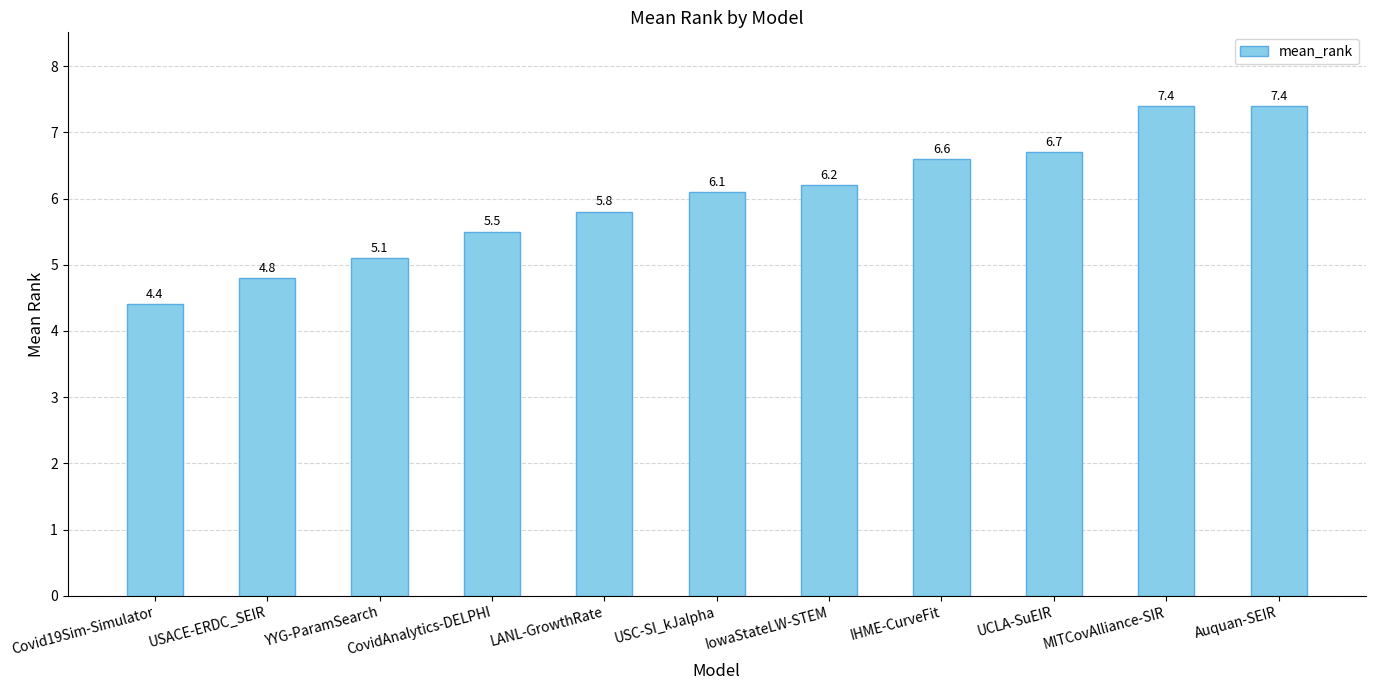

Reading right to left, what are all the values shown in this chart?

Auquan-SEIR=7.4	MITCovAlliance-SIR=7.4	UCLA-SuEIR=6.7	IHME-CurveFit=6.6	IowaStateLW-STEM=6.2	USC-SI_kJalpha=6.1	LANL-GrowthRate=5.8	CovidAnalytics-DELPHI=5.5	YYG-ParamSearch=5.1	USACE-ERDC_SEIR=4.8	Covid19Sim-Simulator=4.4